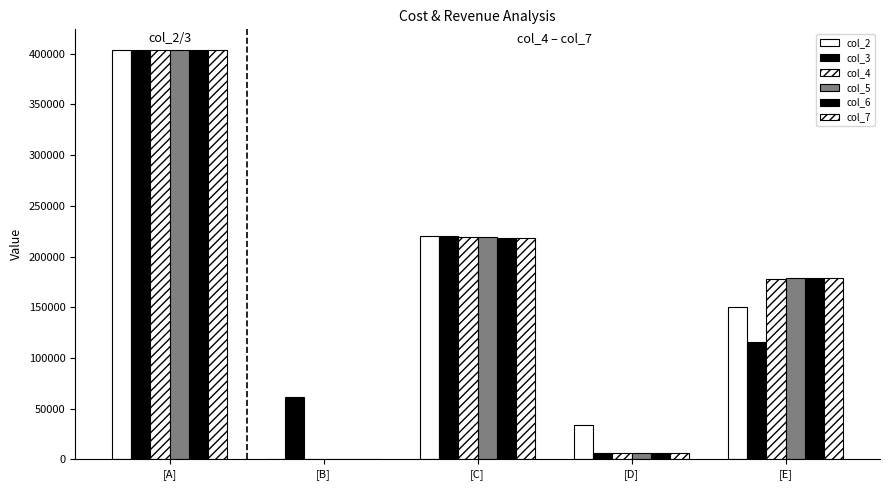

How many groups of bars are there?

5